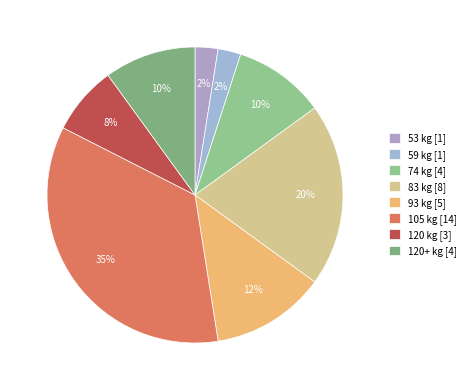

How many segments does this pie chart have?

8